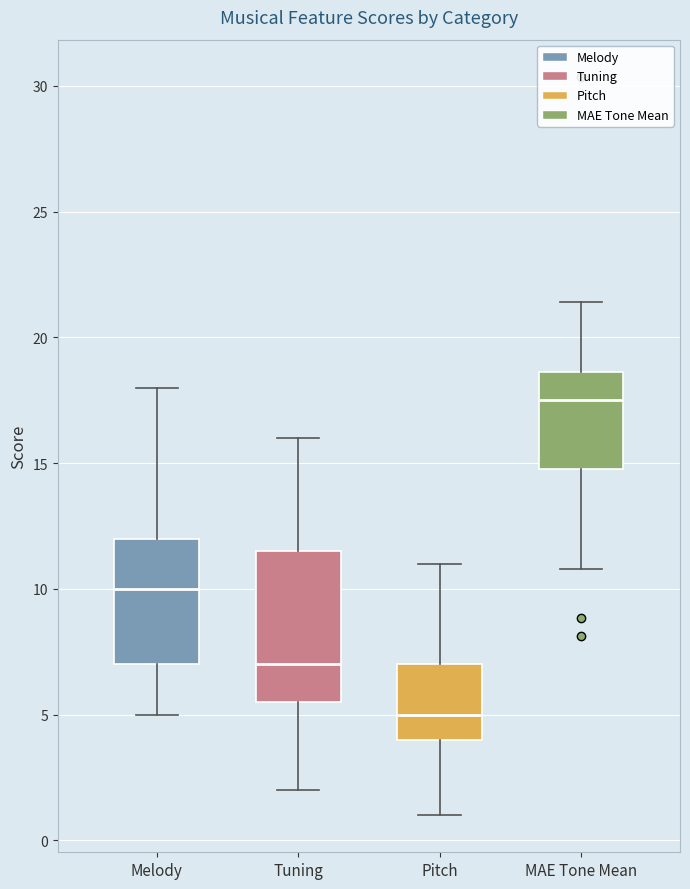

Where is the upper edge of the box for MAE Tone Mean on the y-axis? The values are not printed on the chart, so give them approximately, as read against the axis.

18.5